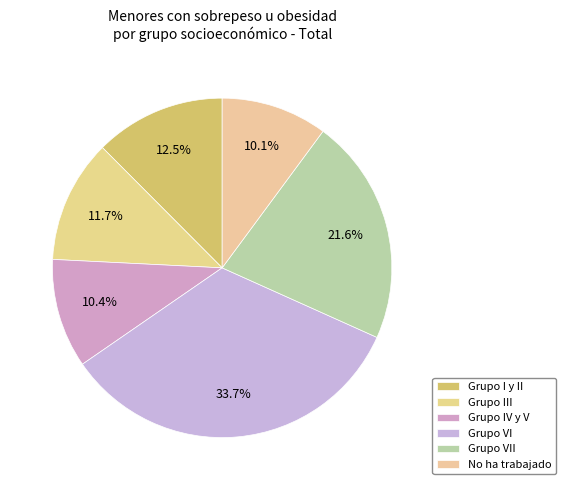

How many slices are in this pie chart?

6